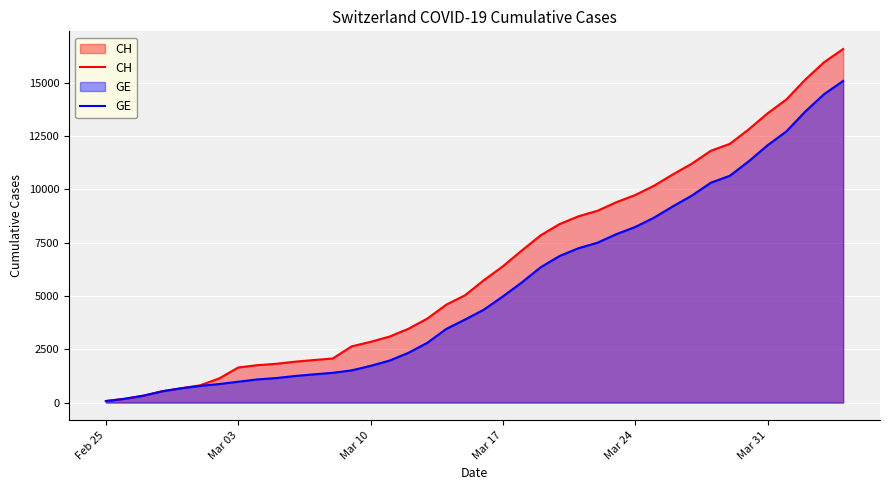

At which label does CH reach its minimum?

Feb 25